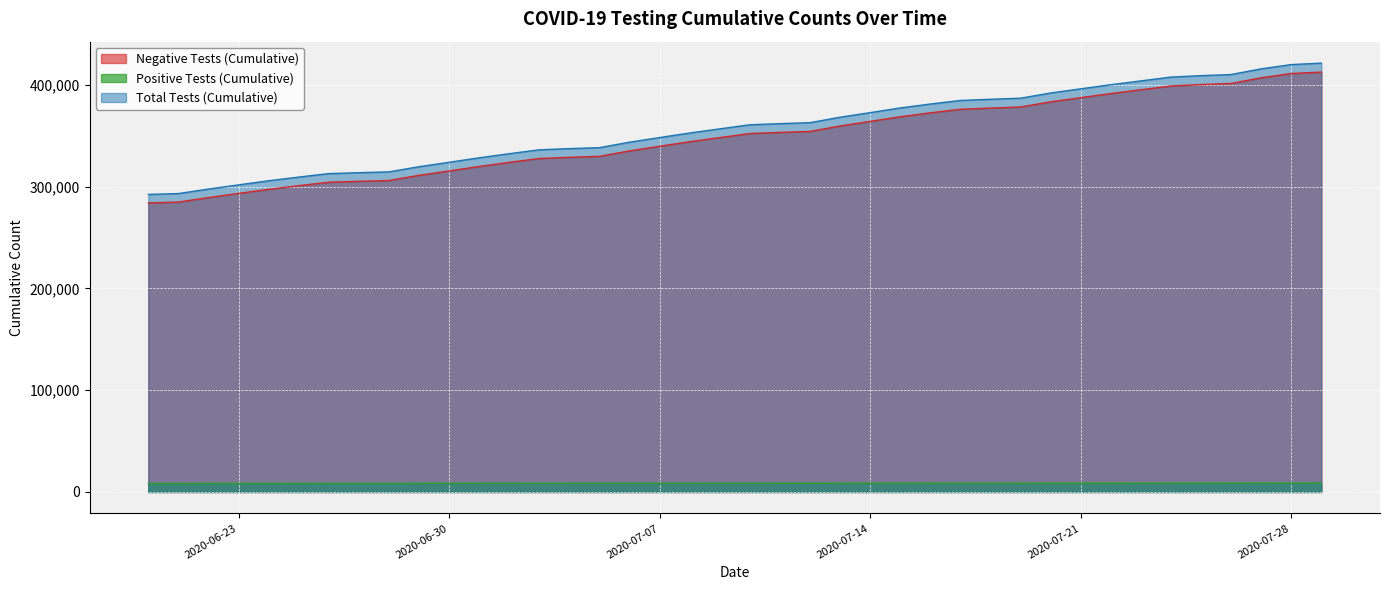

What is the greatest value displayed?

421214